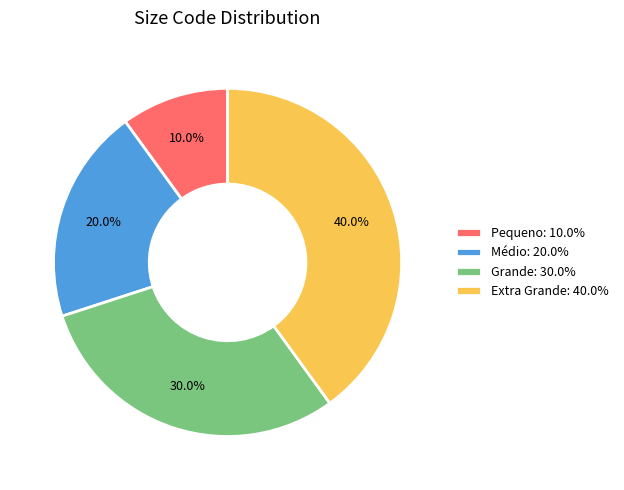

Does Extra Grande represent more than half of the total?

No